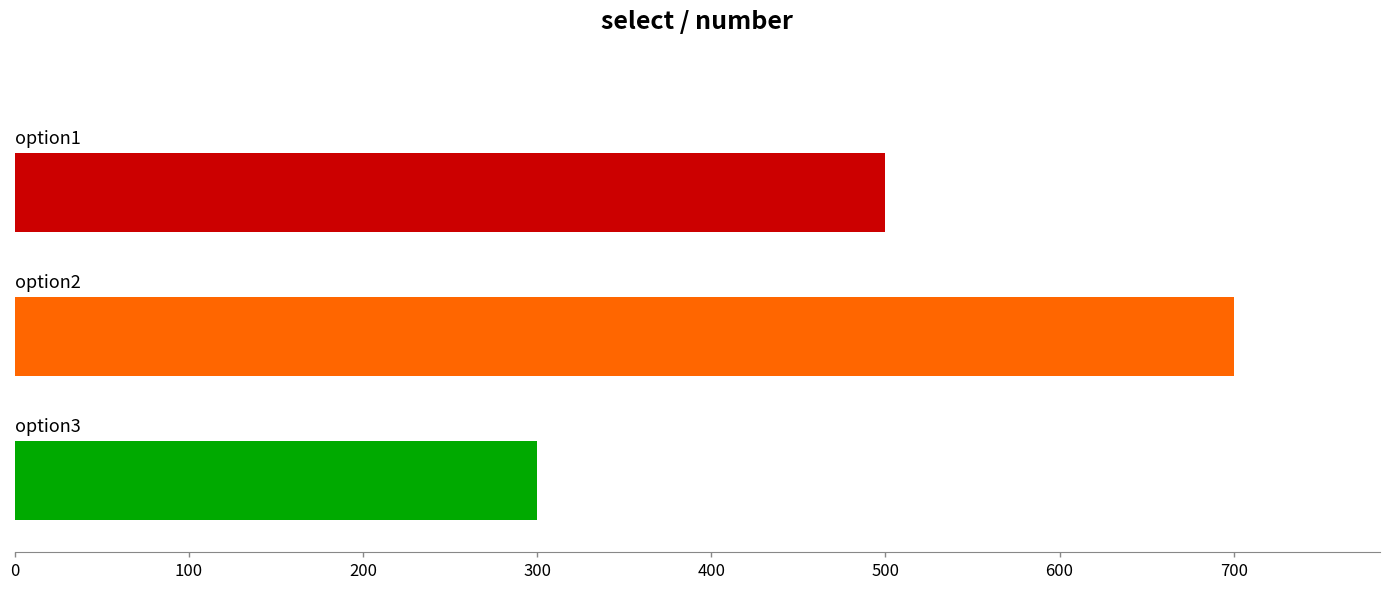

What is the greatest value displayed?

700